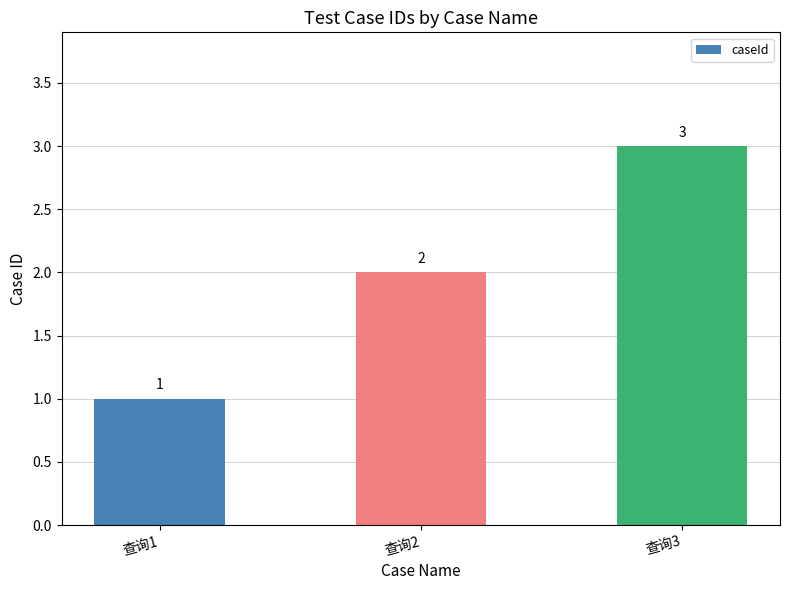

Which has a higher value, 查询1 or 查询3?

查询3